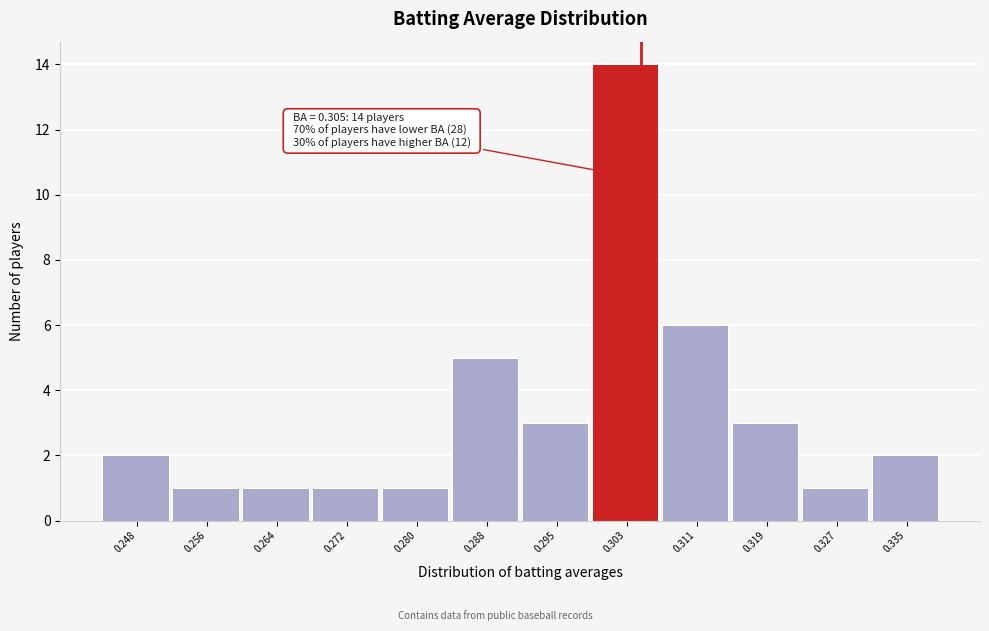

Over which range of the x-axis is the bar tallest?

0.299 to 0.307